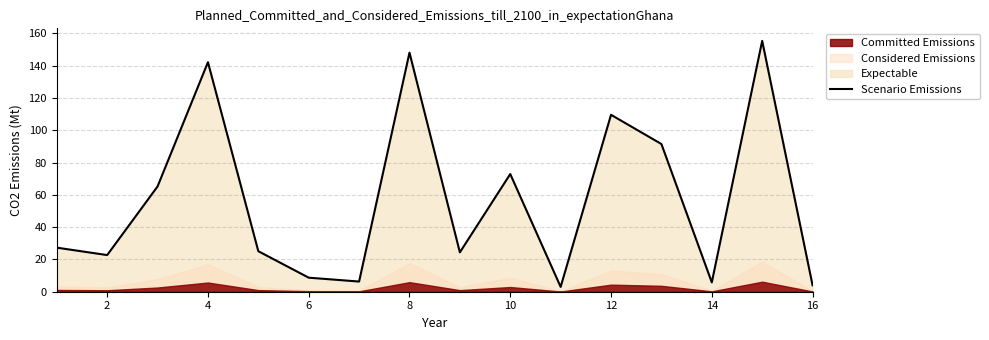

What is the value of the 12th point from the left?

109.6